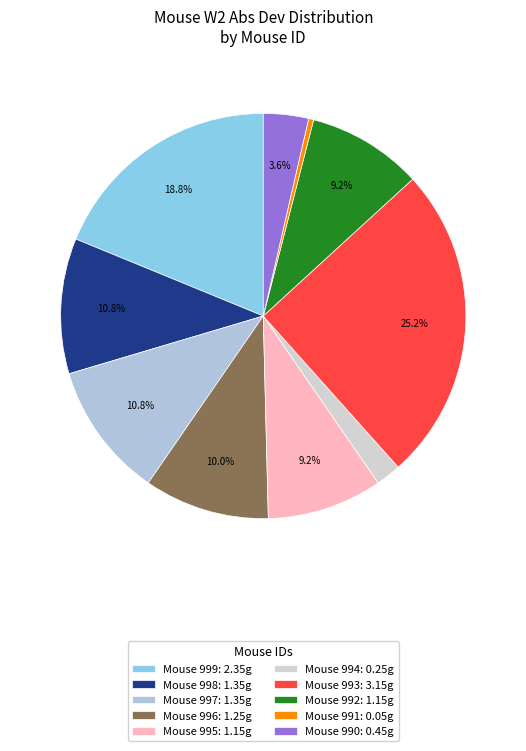

Is there any slice that represents more than half of the pie?

No